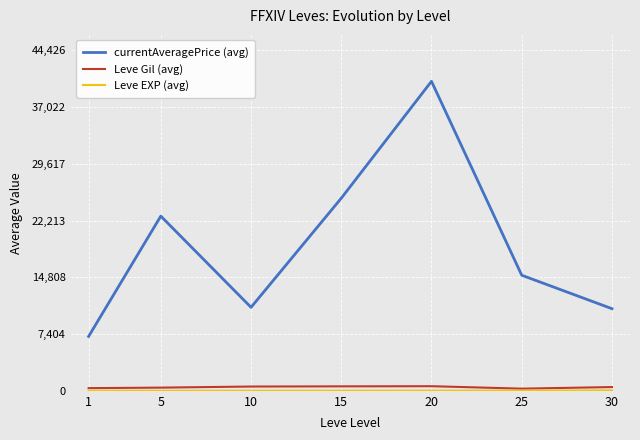

Which series has the widest spread of values?

currentAveragePrice (avg)